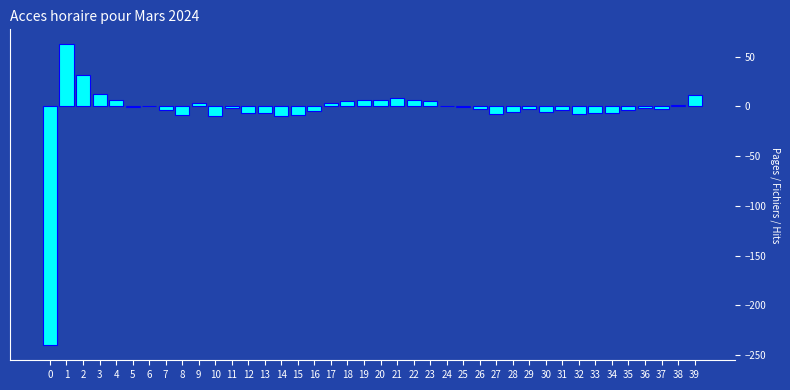

What is the sum of all values?

-188.3